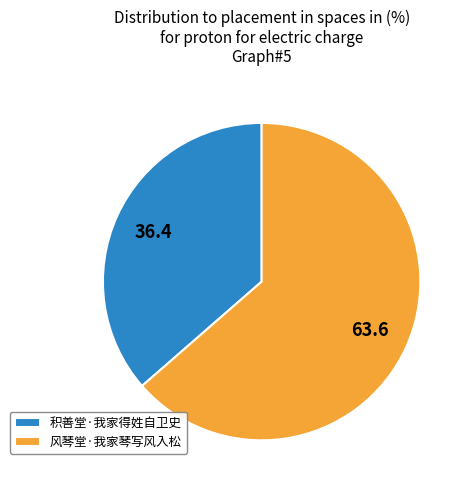

True or false: 风琴堂·我家琴写风入松 accounts for 50% of the total.

False